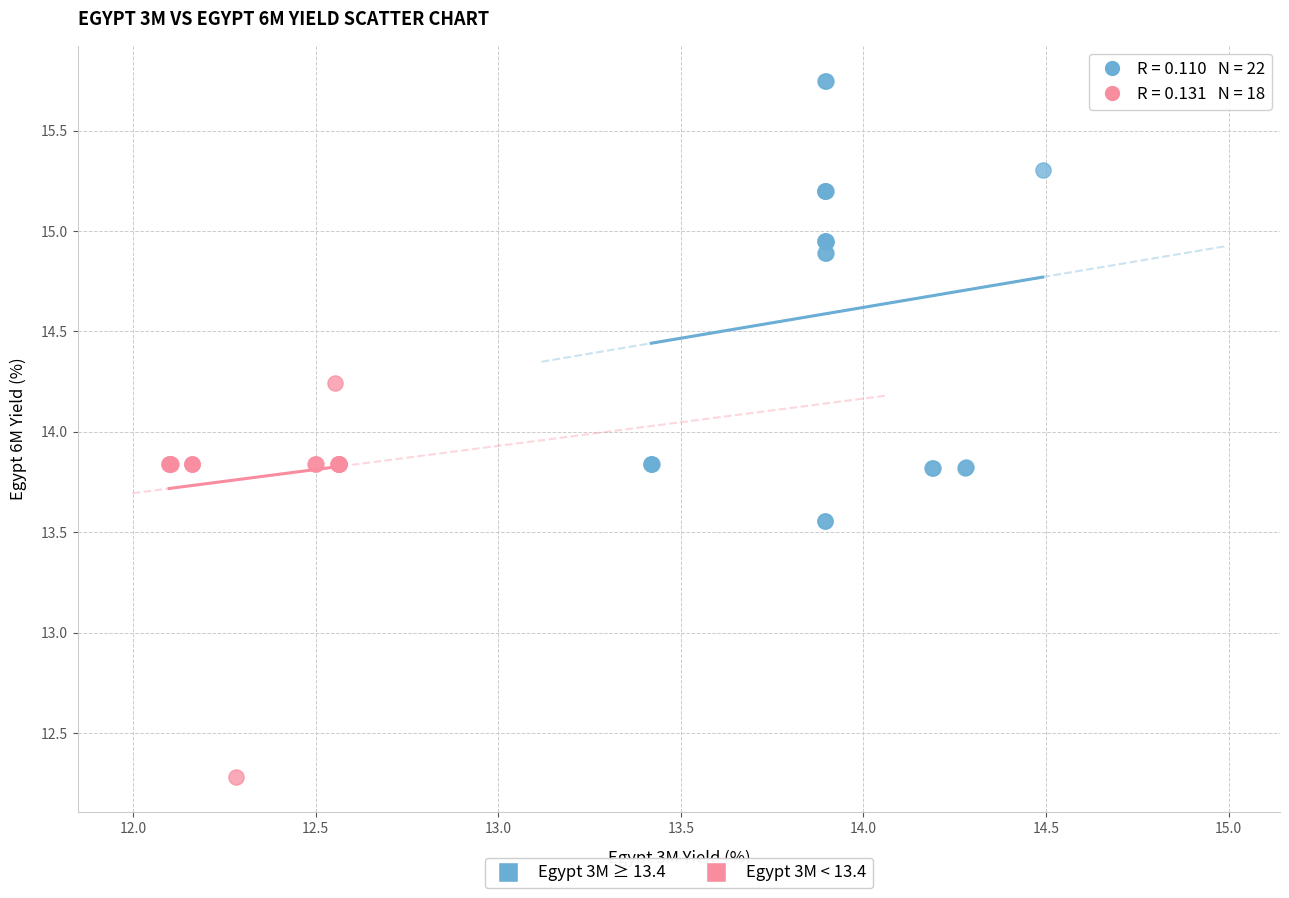

Which series has the largest Y range (max minus min)?

Egypt 3M ≥ 13.4